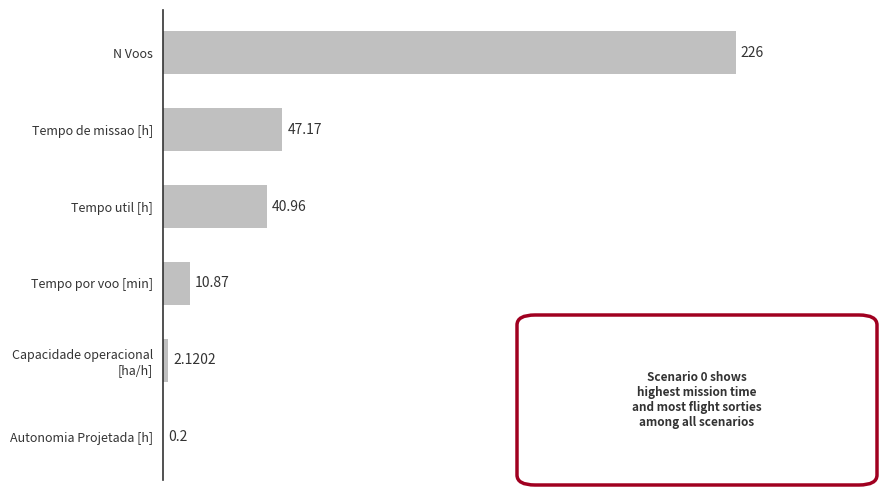

Rank the categories by value from highest to lowest.

N Voos, Tempo de missao [h], Tempo util [h], Tempo por voo [min], Capacidade operacional [ha/h], Autonomia Projetada [h]